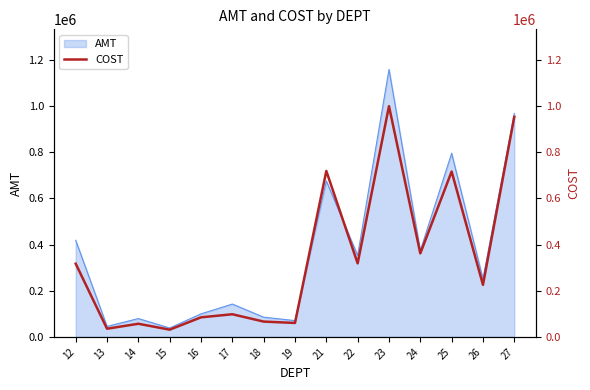

What is the lowest value of the AMT series?

38449.4